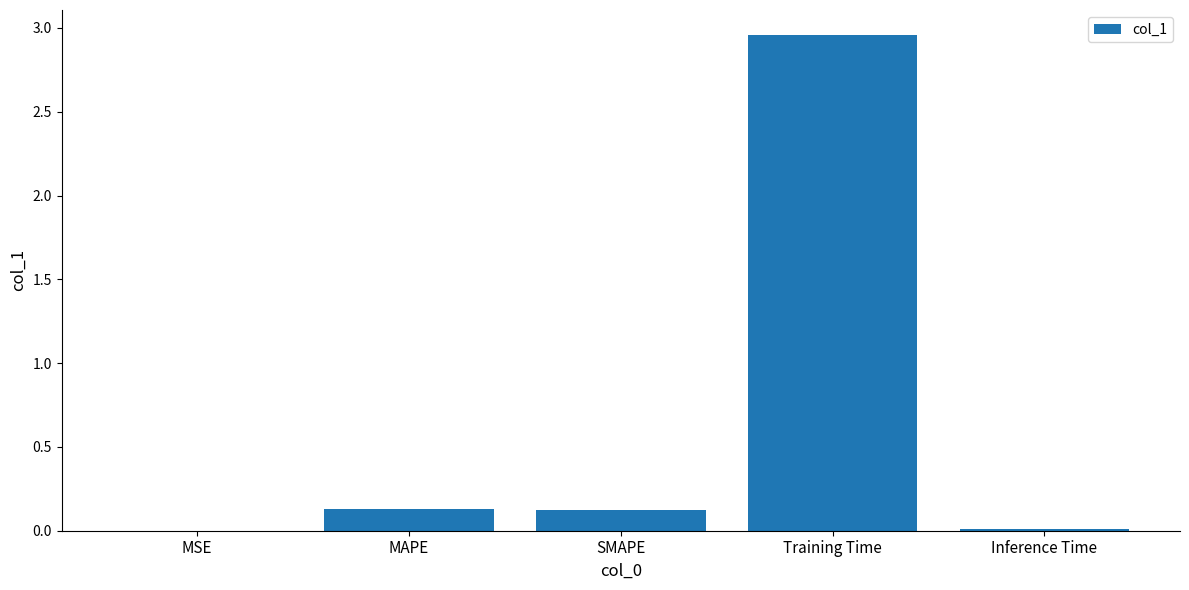

What is the sum of all values?

3.2